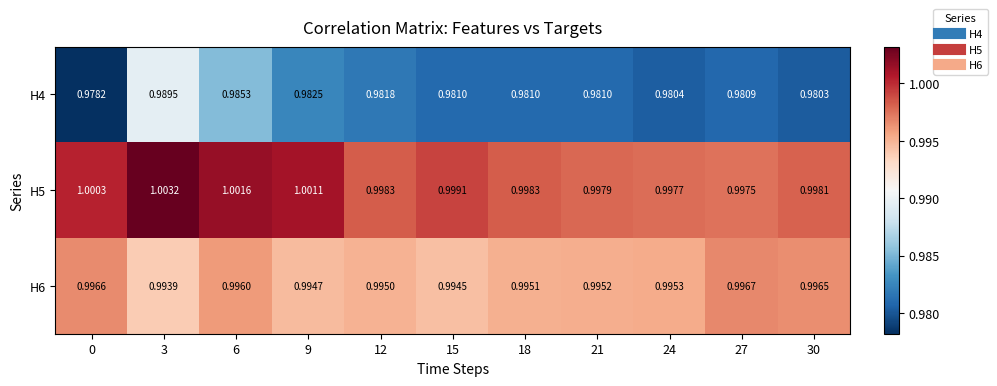

Is the value of H5 at 24 greater than the value of H6 at 15?

Yes